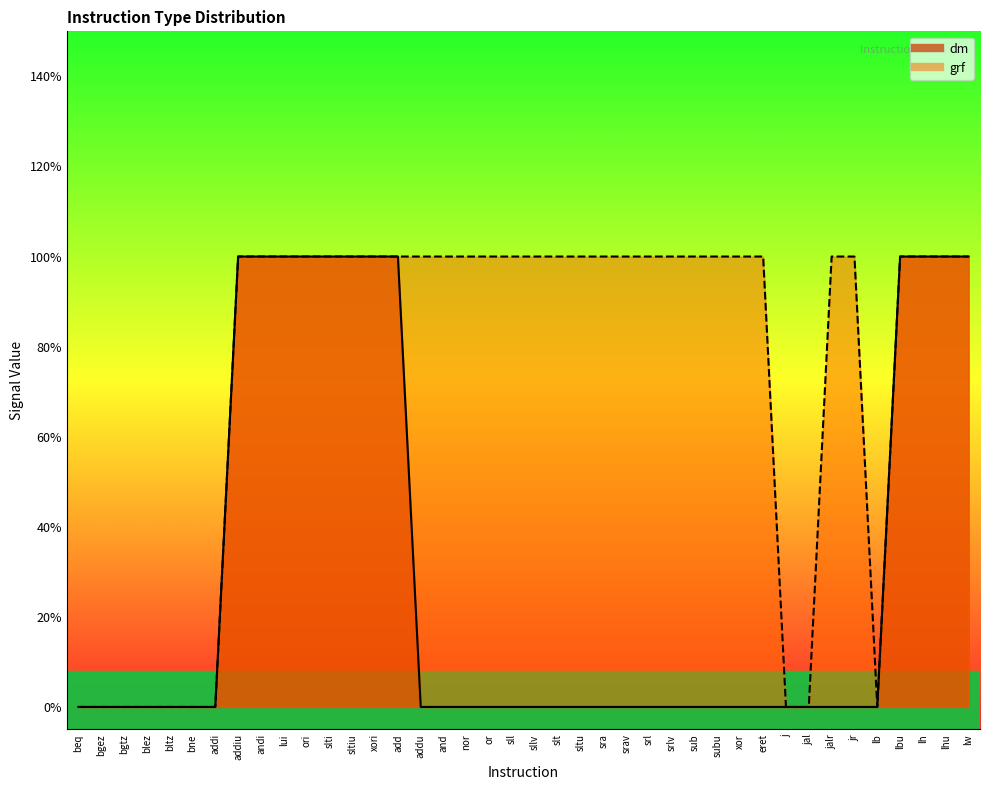

True or false: dm_line and grf_line cross at least once.

False